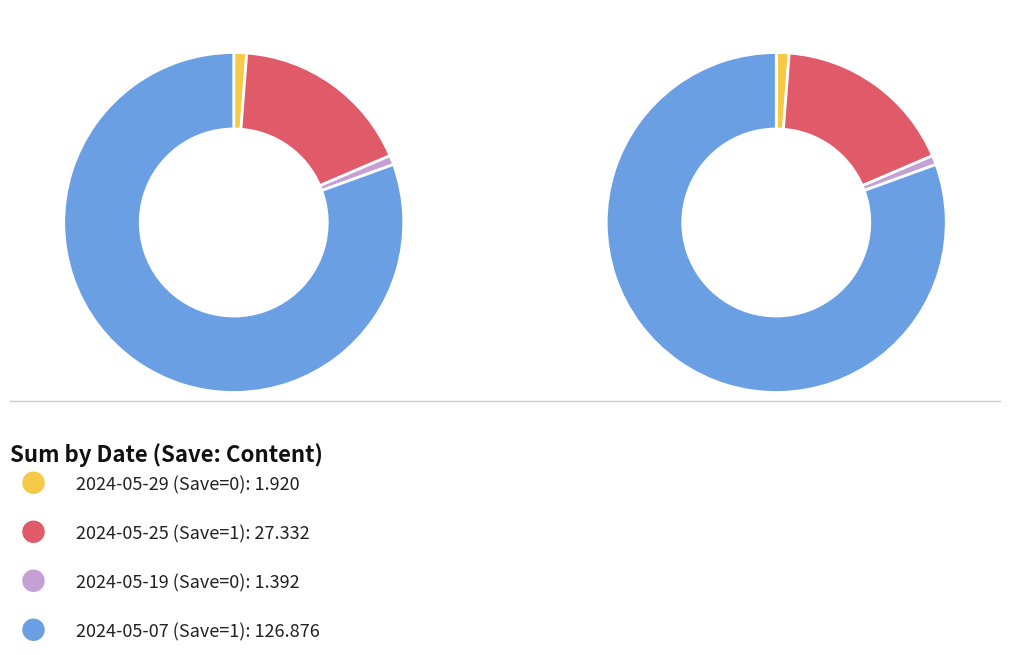

Which slice is the largest?

2024-05-07 (Save=1)